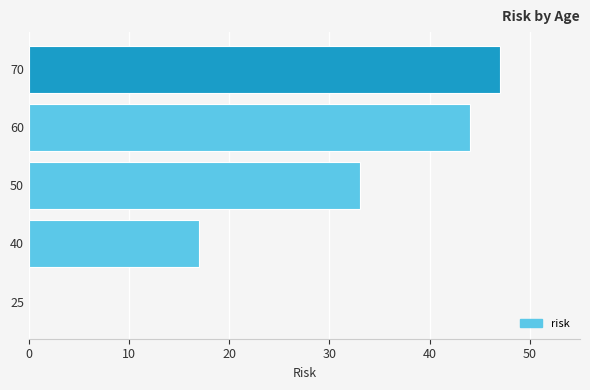

The chart shows a value of 30 at 40. True or false?

False